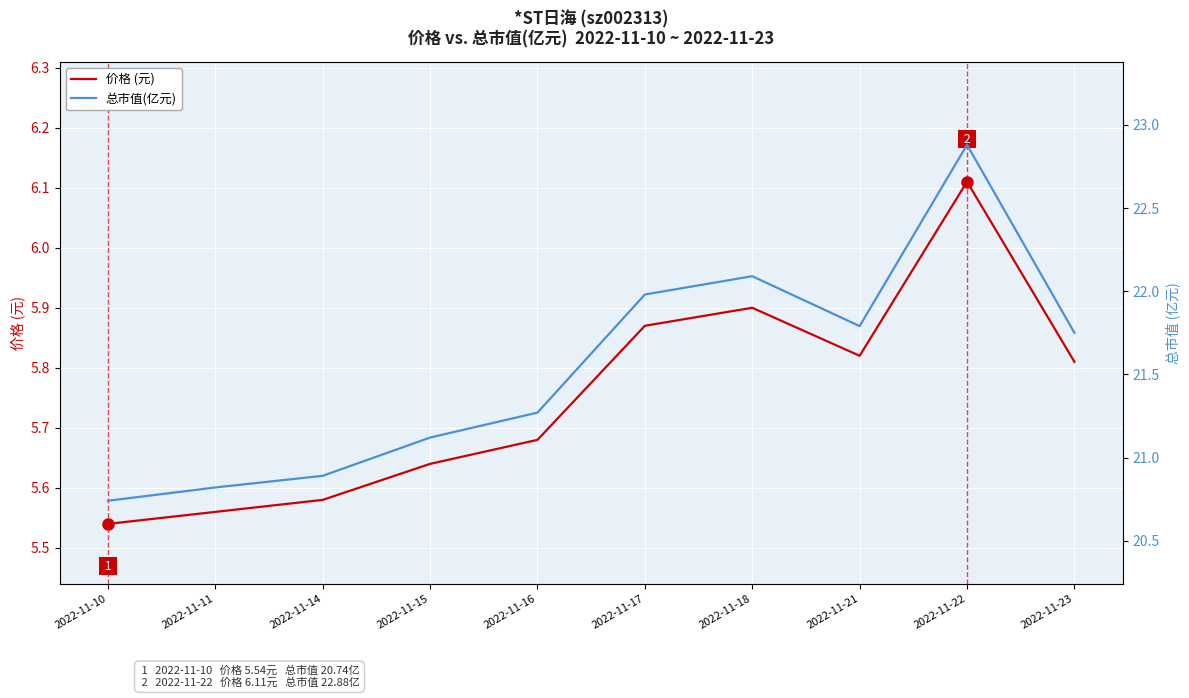

How many lines are shown in the chart?

2